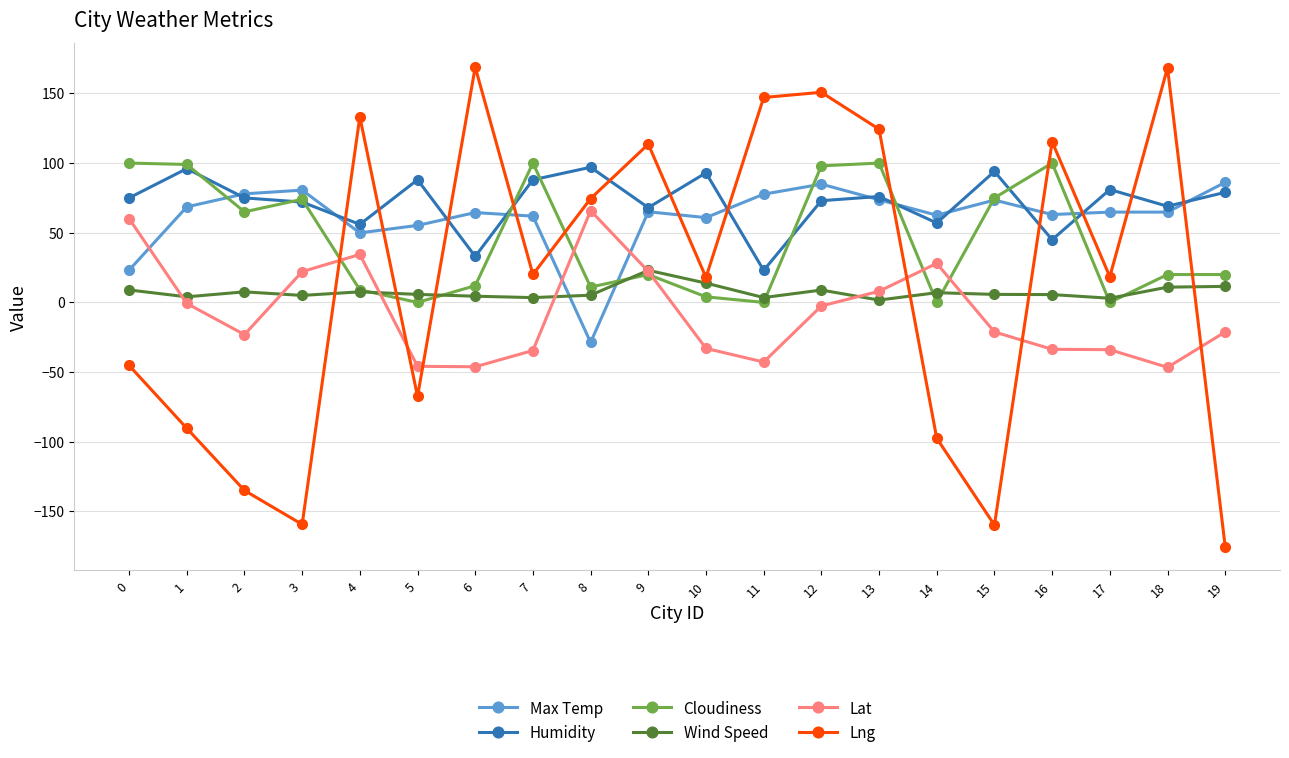

At which category does Lng reach its first local peak?

4